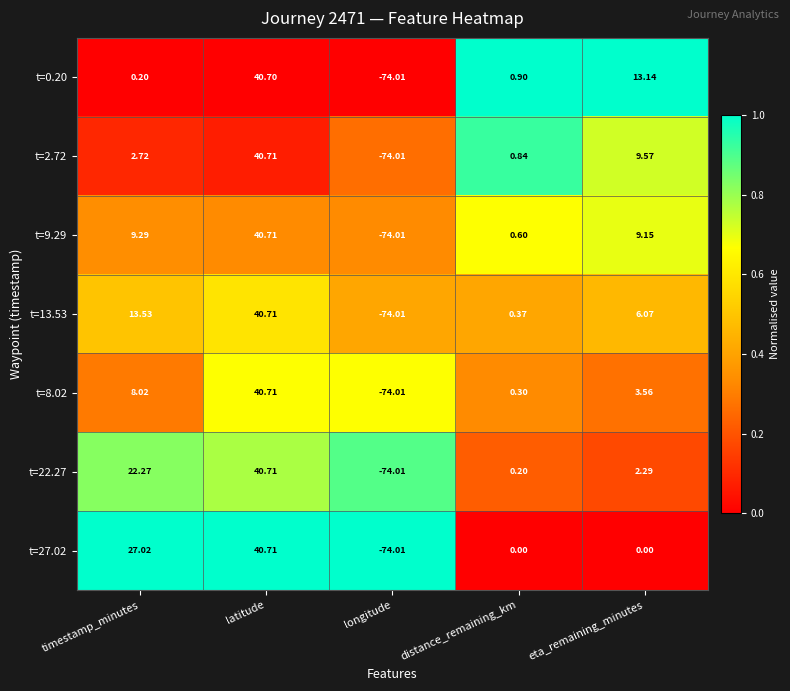

List the labels in order of t=8.02 value, smallest first.

longitude, distance_remaining_km, eta_remaining_minutes, timestamp_minutes, latitude